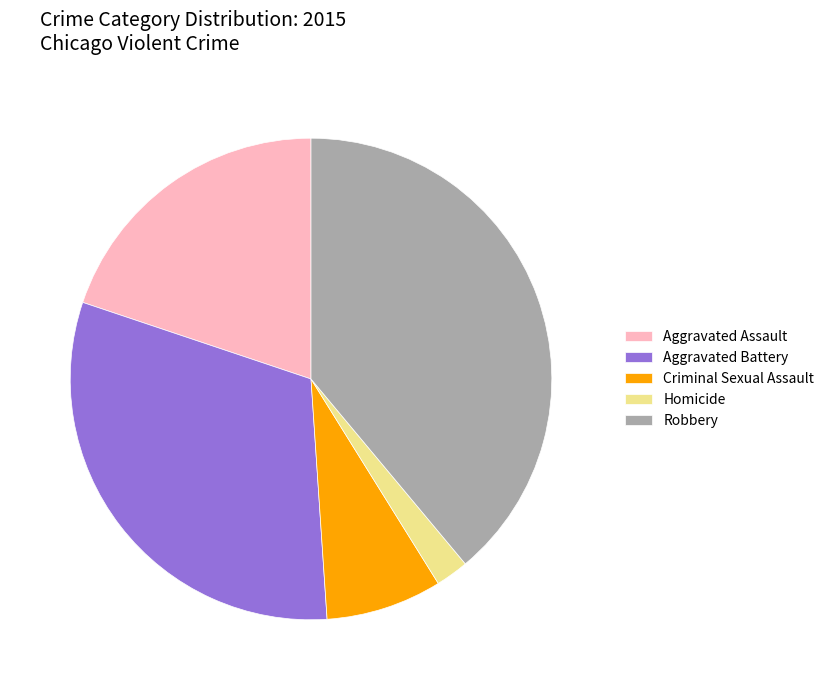

What is the largest slice in the pie chart?

Robbery